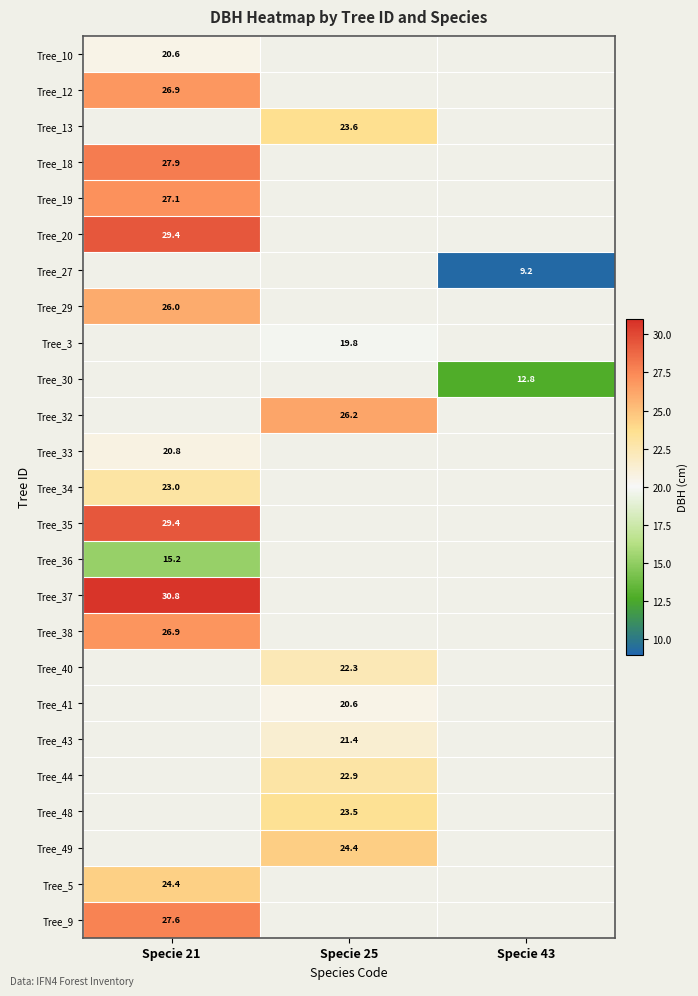

True or false: Tree_29 has a value of 41.9 at Specie 21.

False